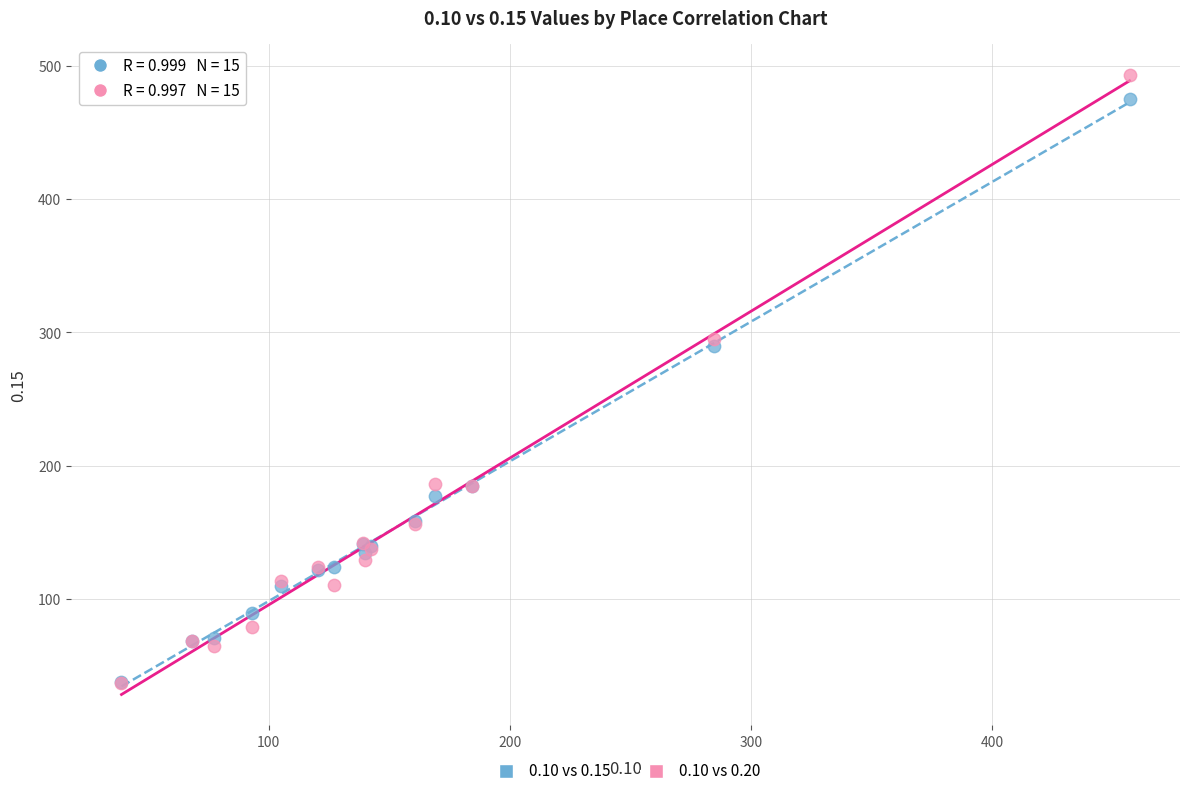

Across all series, what Y value is closest to 265?

289.7